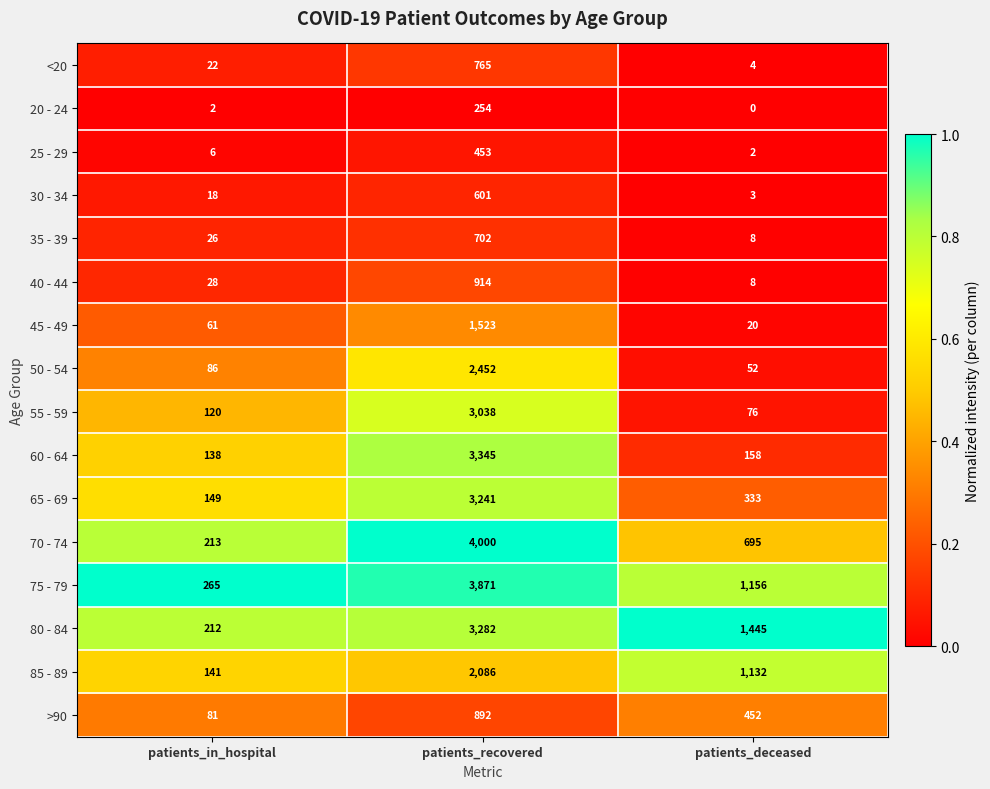

What is the sum of all 80 - 84 values?

4939